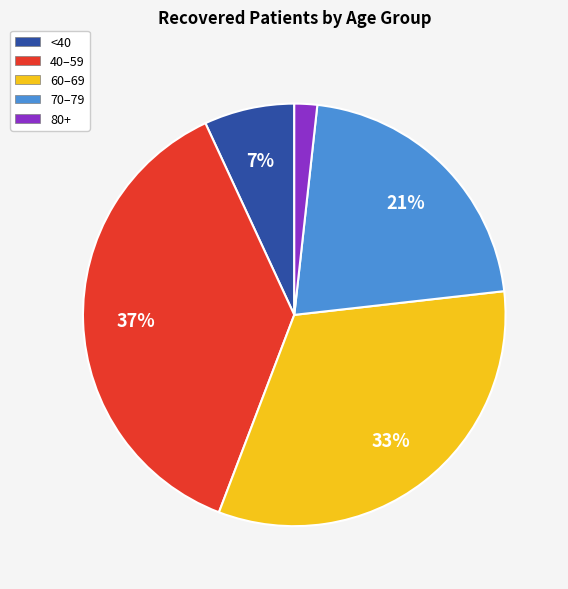

What percentage is the 80+ slice, to the nearest percent?

2%